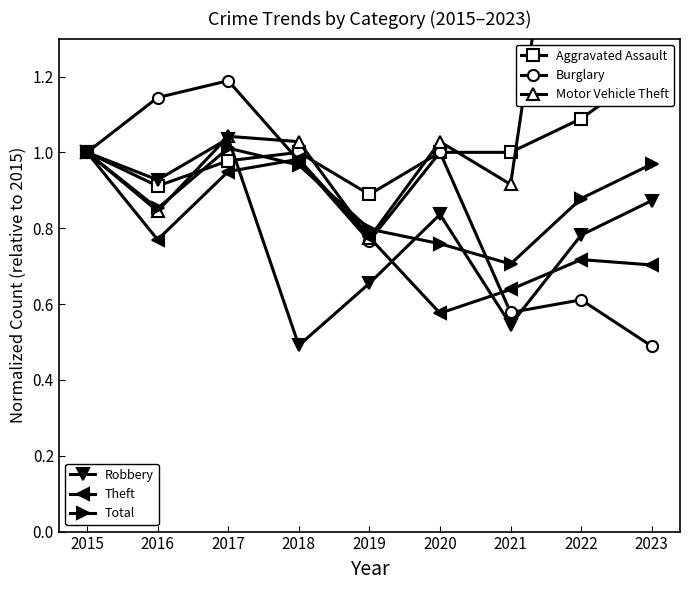

Which has a higher value, 2018 or 2017?

2018